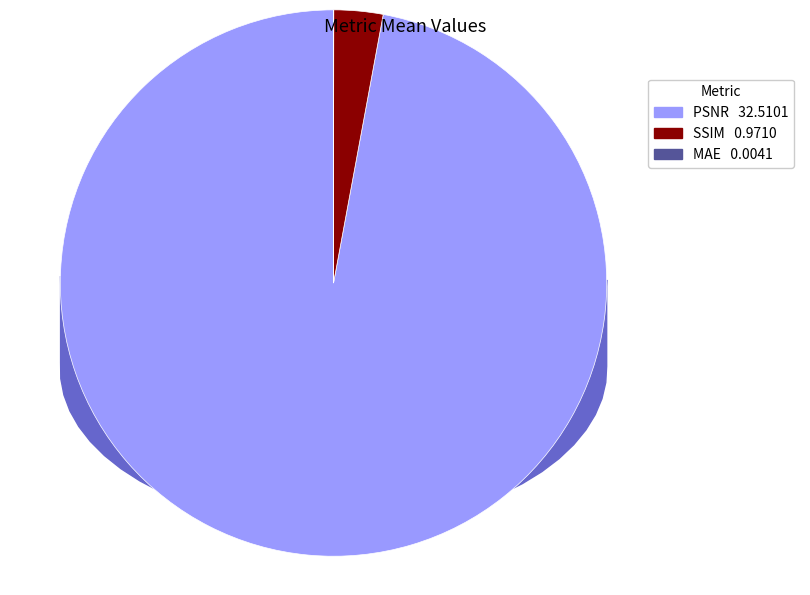

To the nearest percent, what is the average slice percentage?

33%